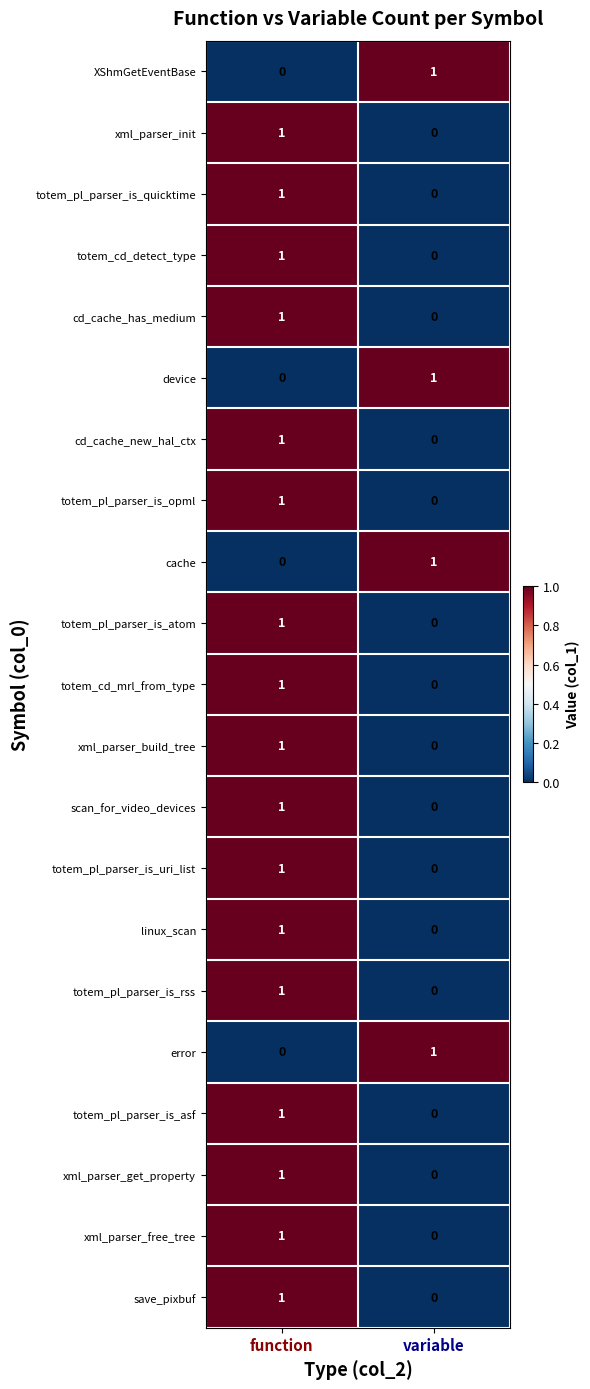

The totem_cd_detect_type series shows 1 at function. True or false?

True